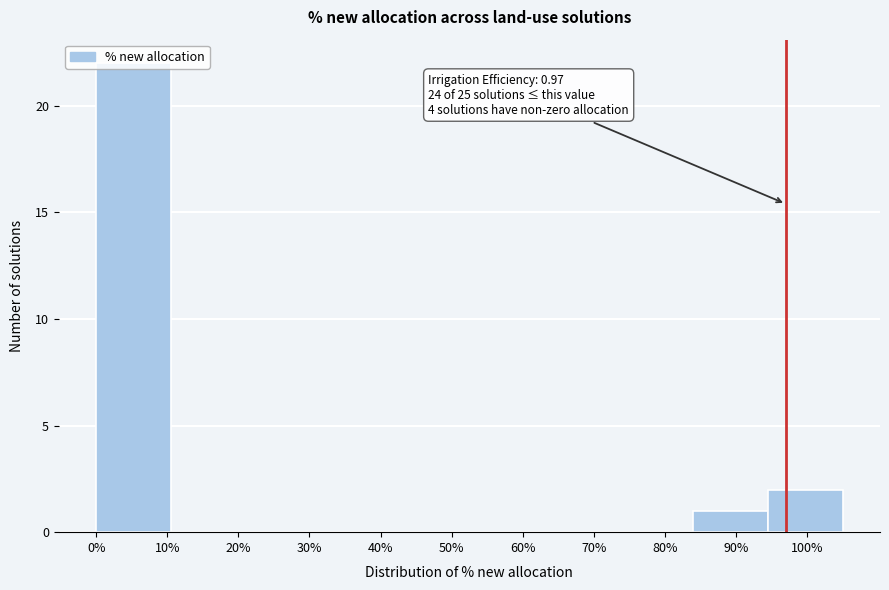

What is the greatest value displayed?

22